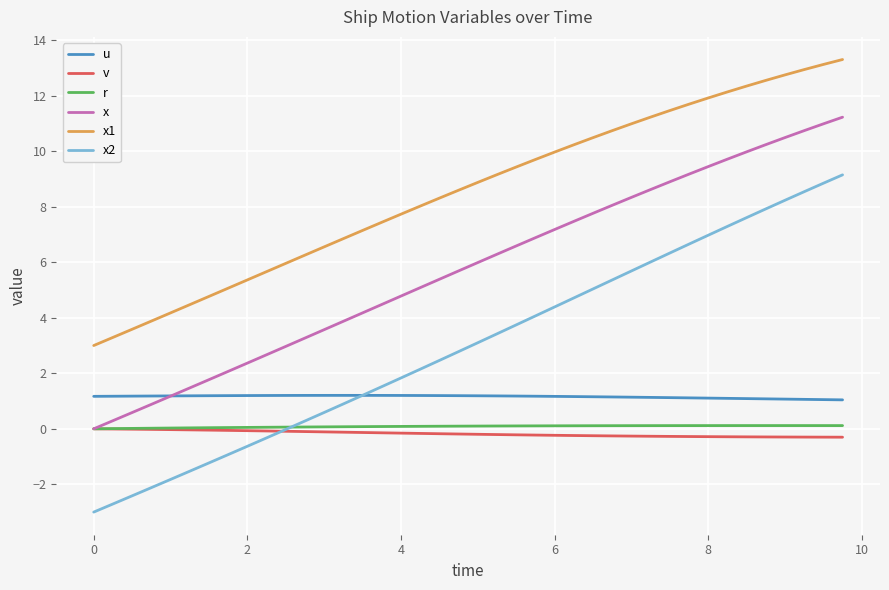

What is the smallest value displayed?

-3.0